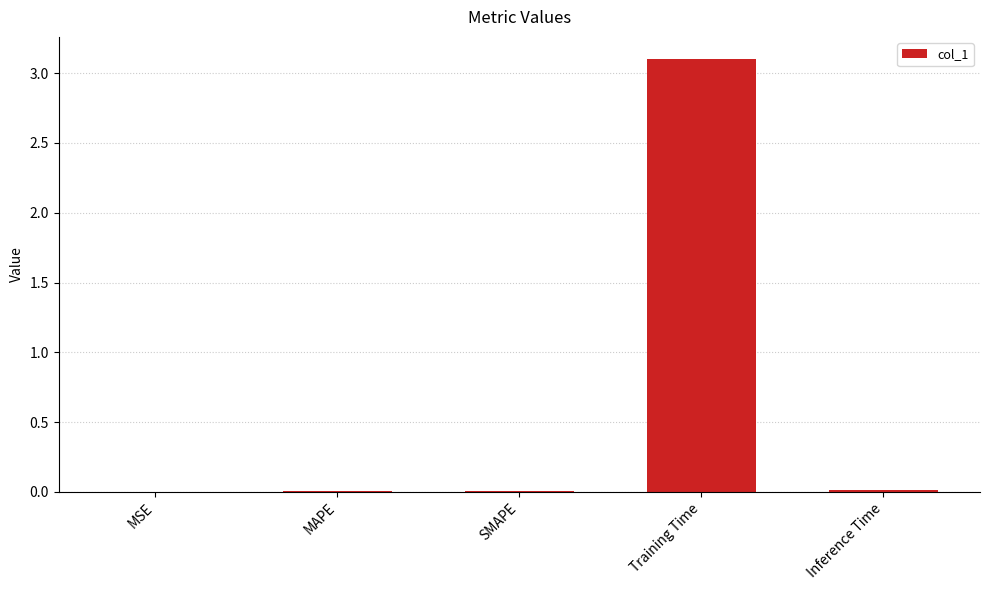

Count the number of data series in this chart.

1